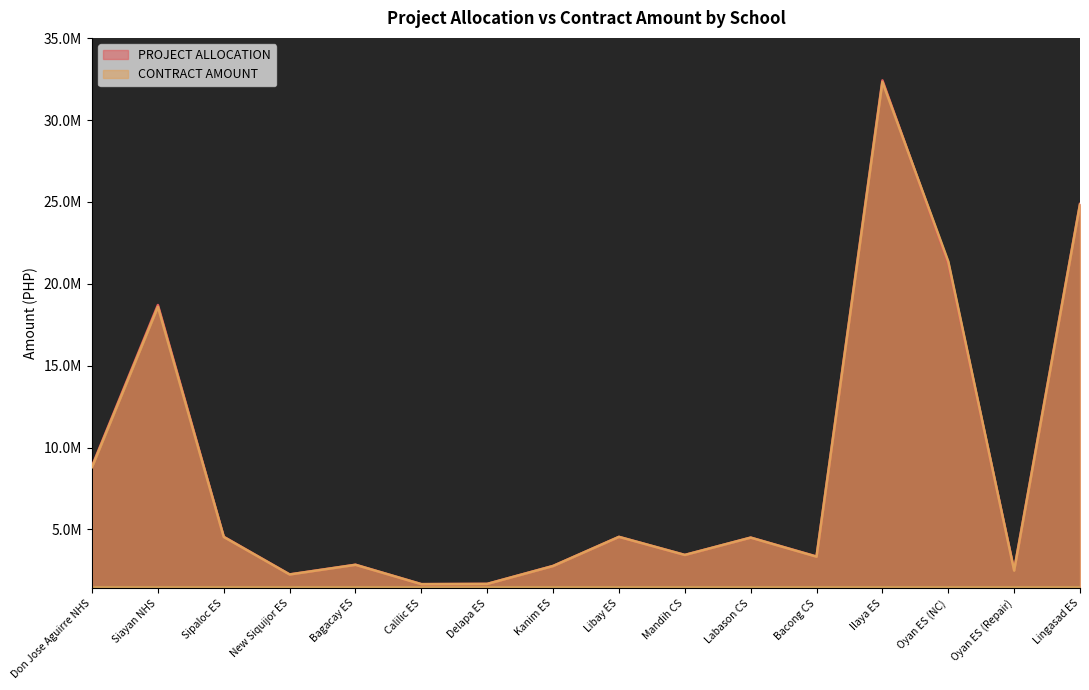

What are all the series names shown in the legend?

PROJECT ALLOCATION, CONTRACT AMOUNT